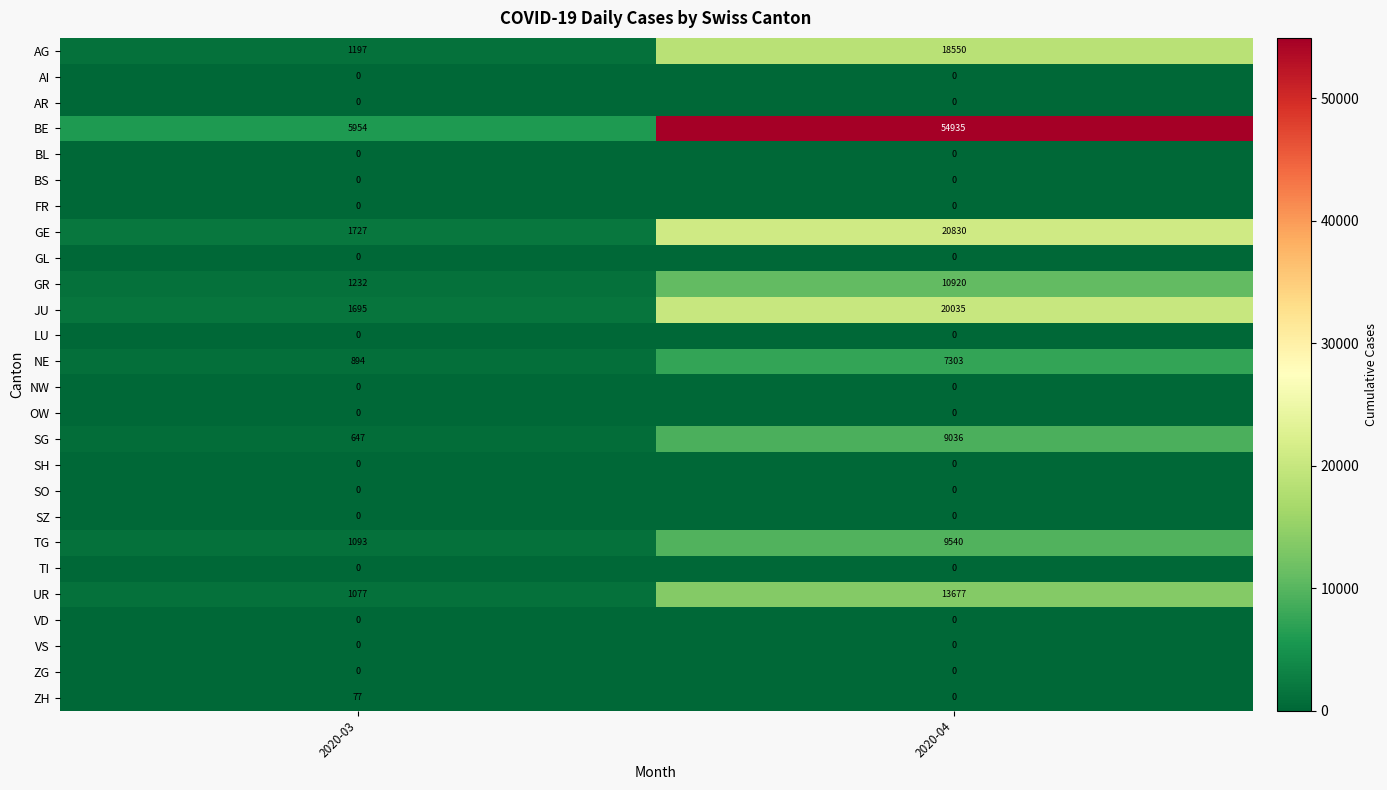

At how many categories does at least one series exceed 9886?

1